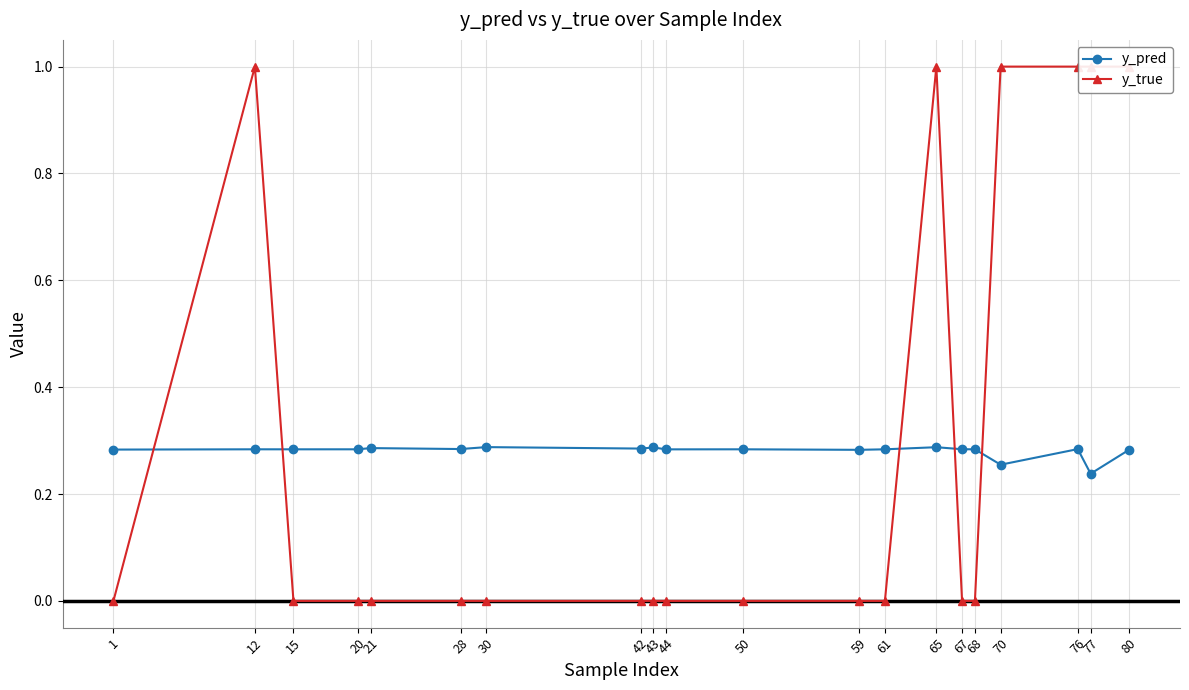

Rank the series by their average value, from lowest to highest.

y_pred, y_true